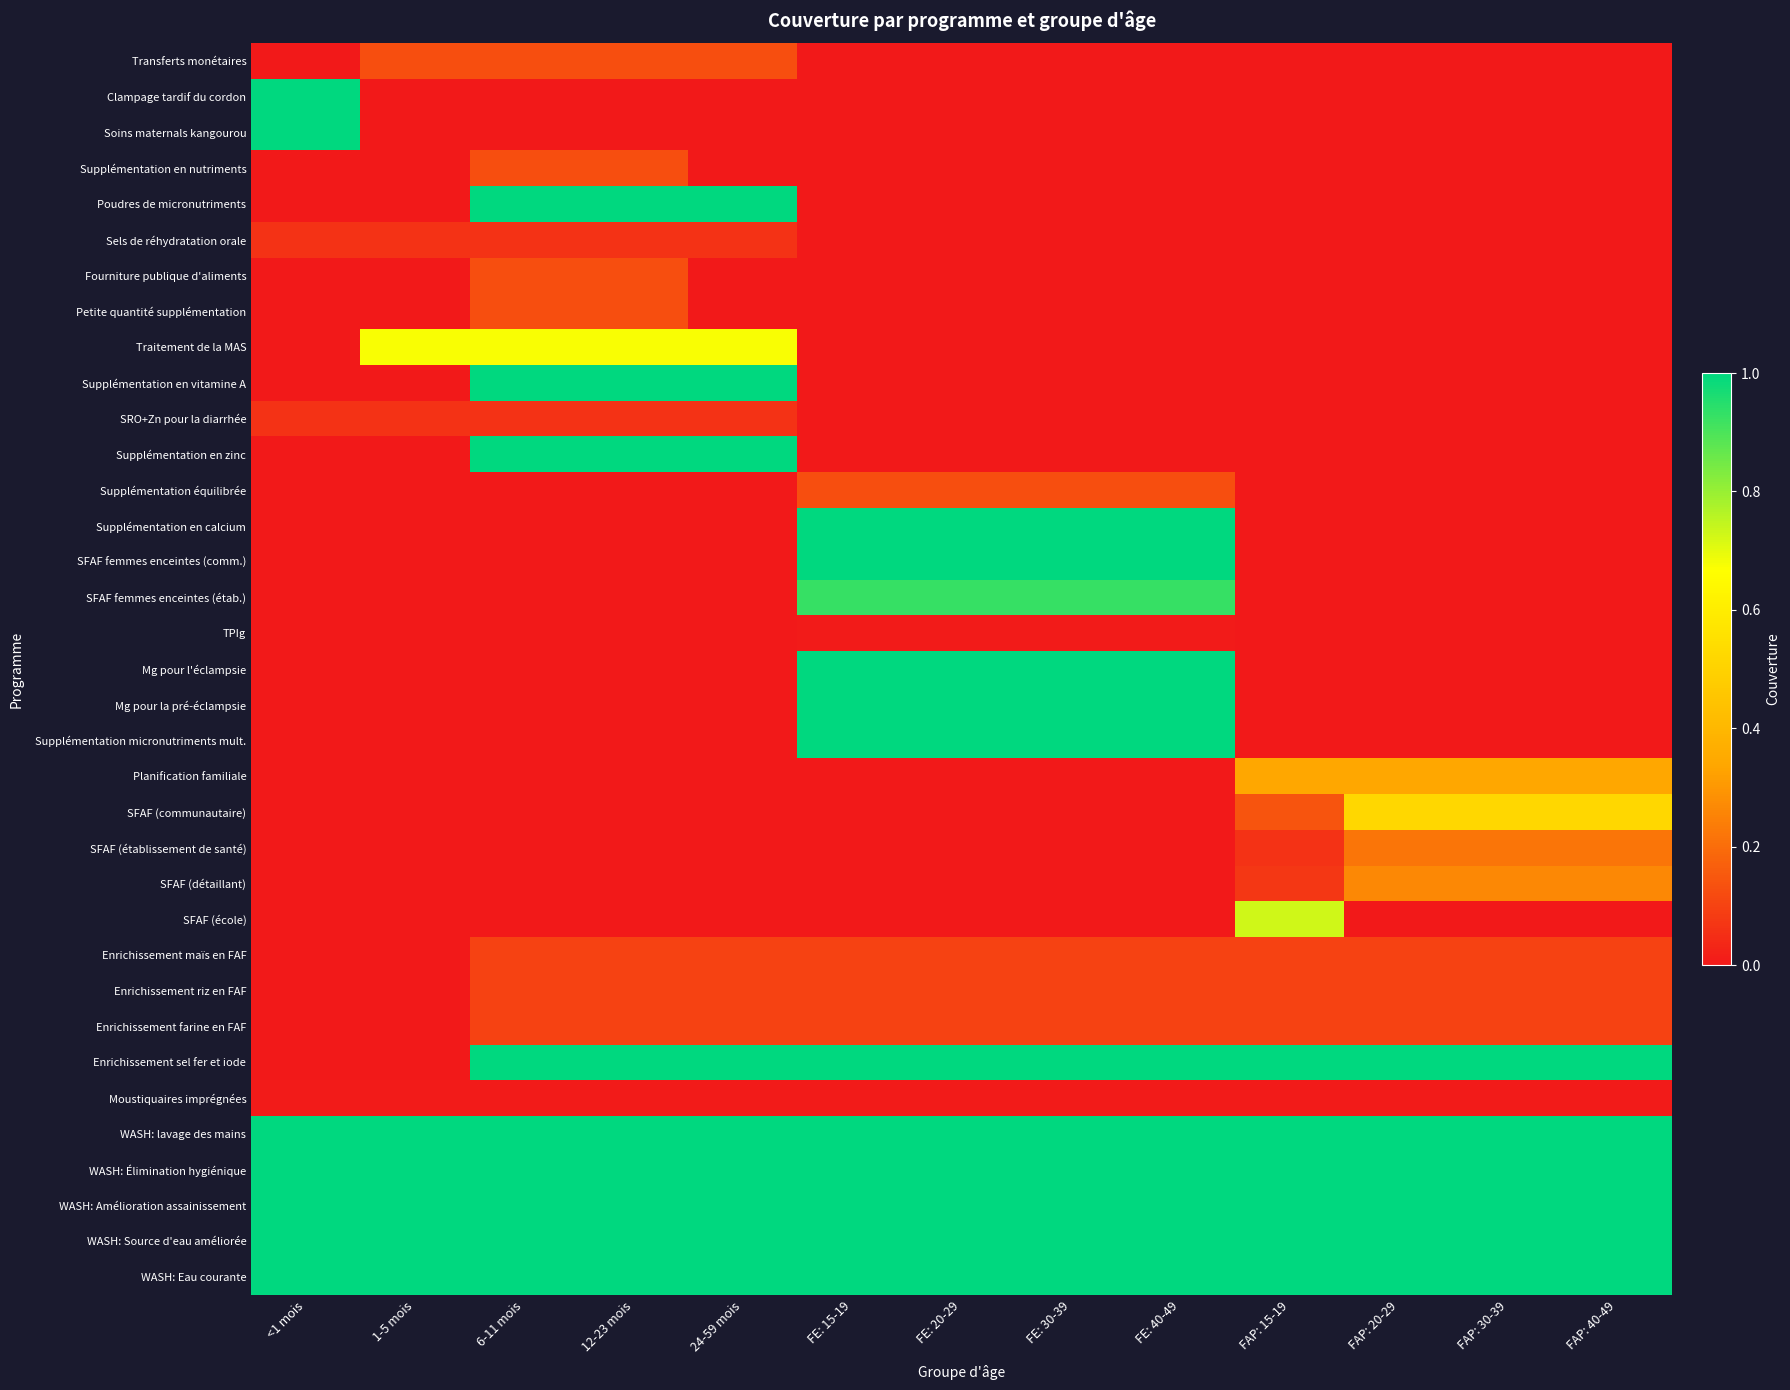

Which series has the largest range (max minus min)?

Clampage tardif du cordon